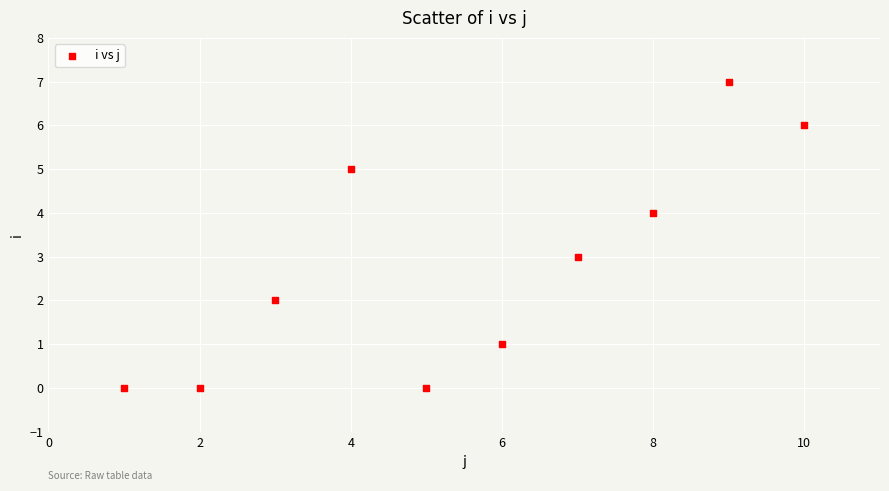

What is the range of Y values (max minus min)?

7